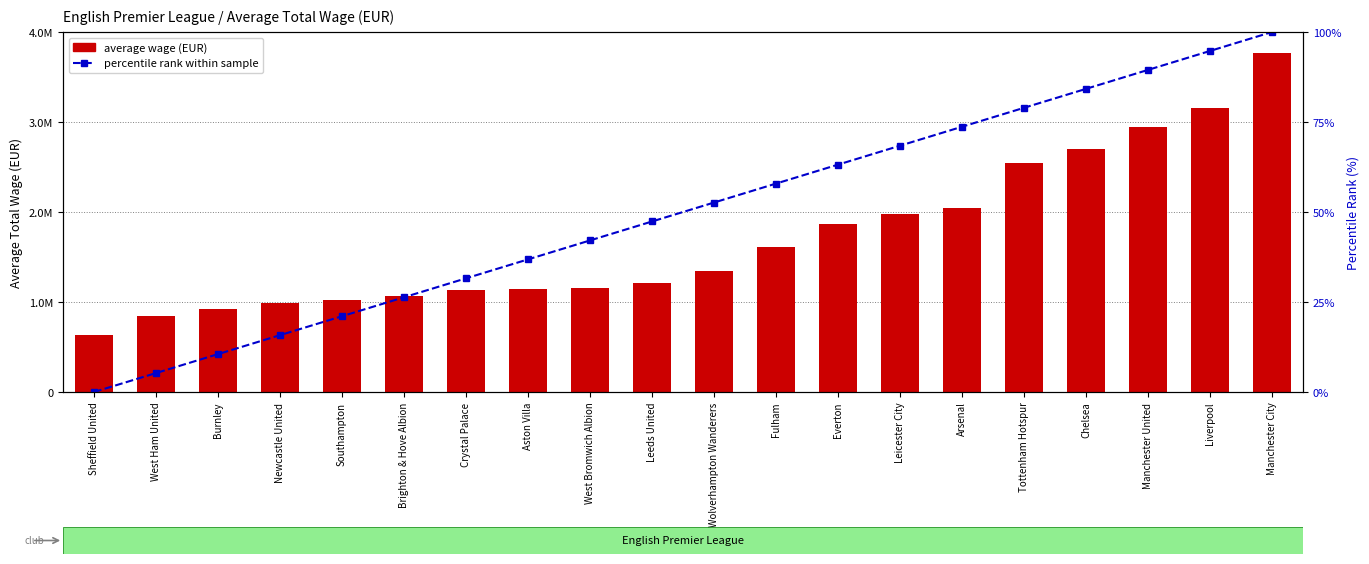

What are all the series names shown in the legend?

average wage (EUR), percentile rank within sample